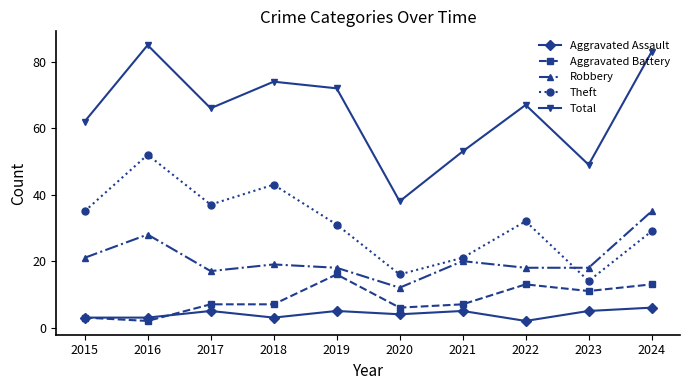

What is the approximate value of Aggravated Battery at 2023, to the nearest 5?

10